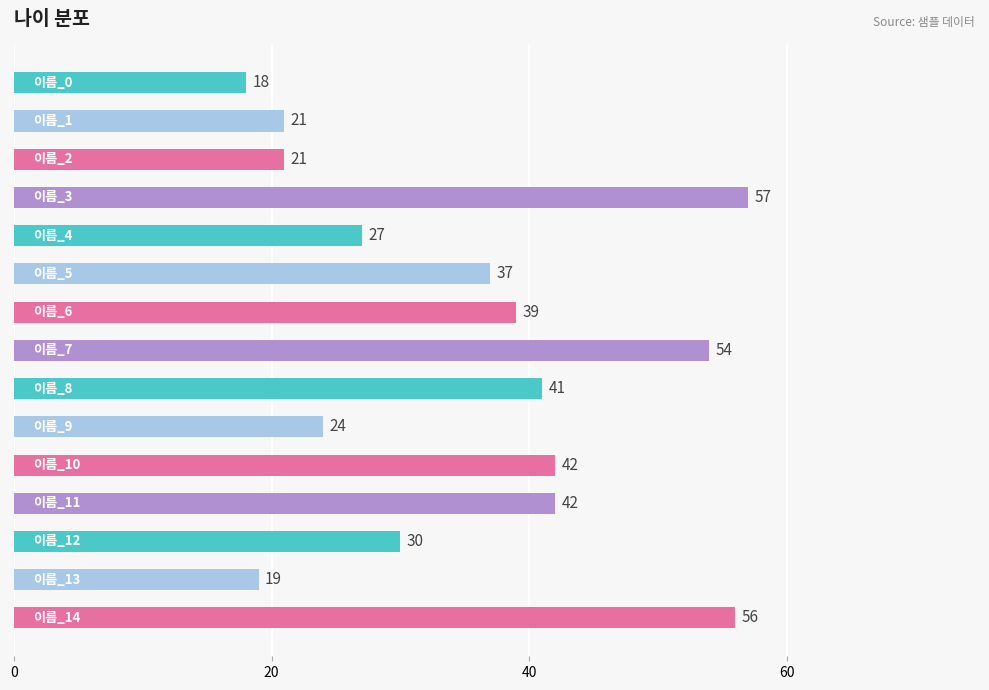

How many bars are there in total?

15